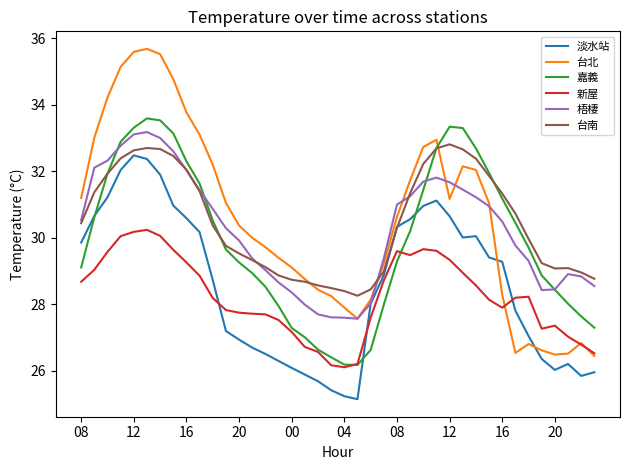

What is the minimum value for 新屋?

26.1